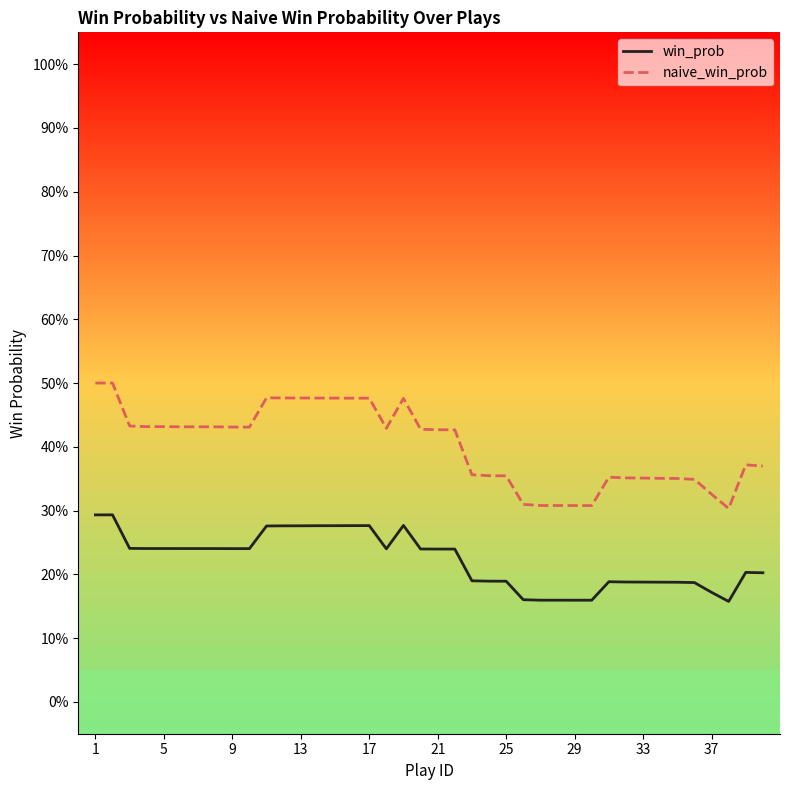

What is the maximum value for win_prob?

0.3